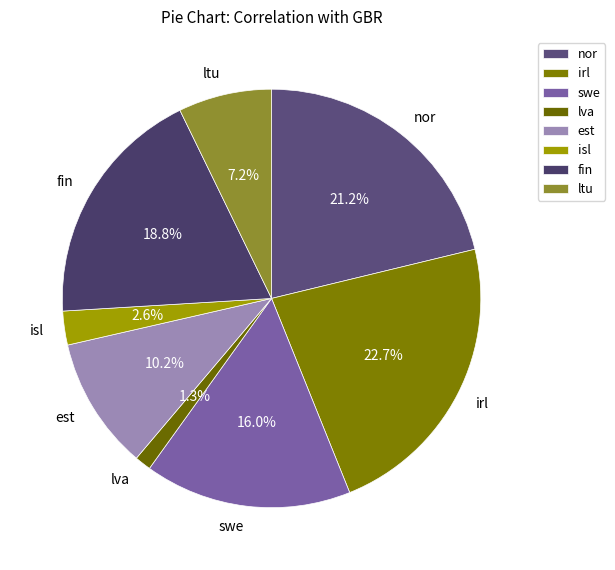

To the nearest percent, what is the difference between the irl and lva slice percentages?

21%